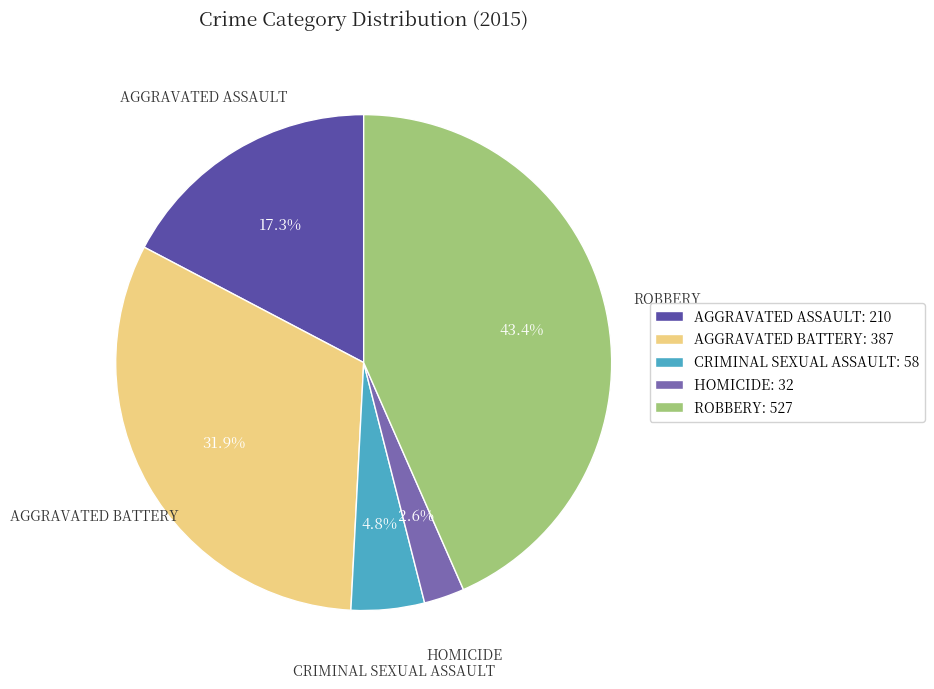

Between AGGRAVATED BATTERY: 387 and CRIMINAL SEXUAL ASSAULT: 58, which is larger?

AGGRAVATED BATTERY: 387